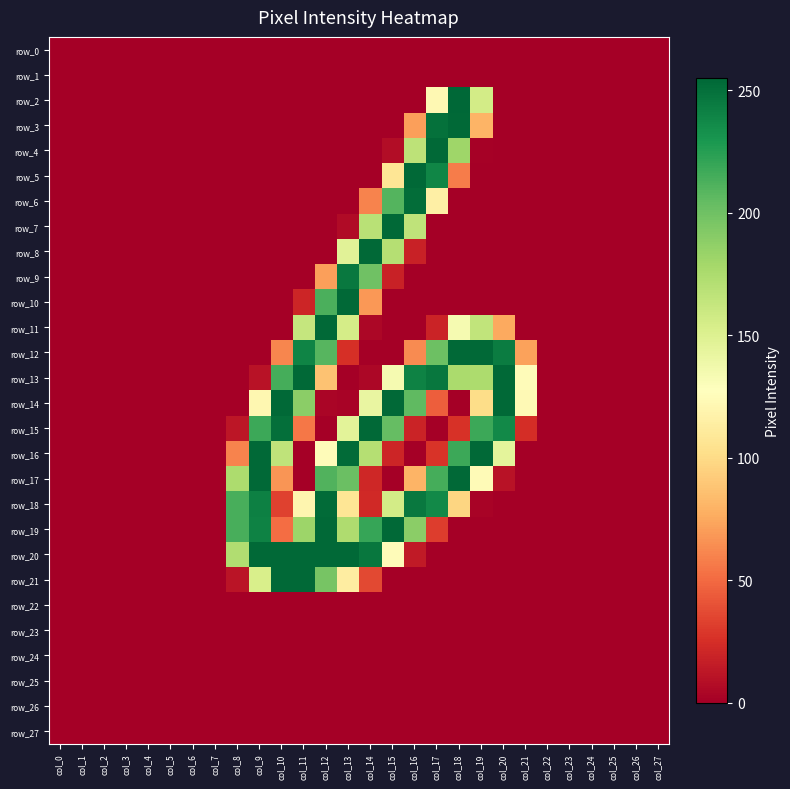

Between col_18 and col_23, which series saw the biggest shift?

row_2